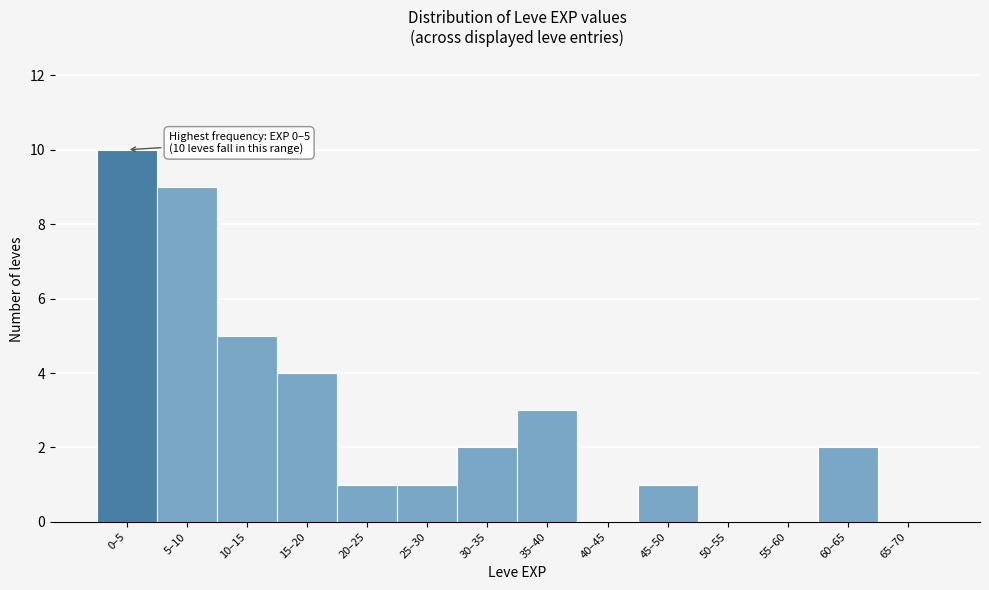

Reading left to right, list all the values displayed in this chart.

0–5=10	5–10=9	10–15=5	15–20=4	20–25=1	25–30=1	30–35=2	35–40=3	40–45=0	45–50=1	50–55=0	55–60=0	60–65=2	65–70=0